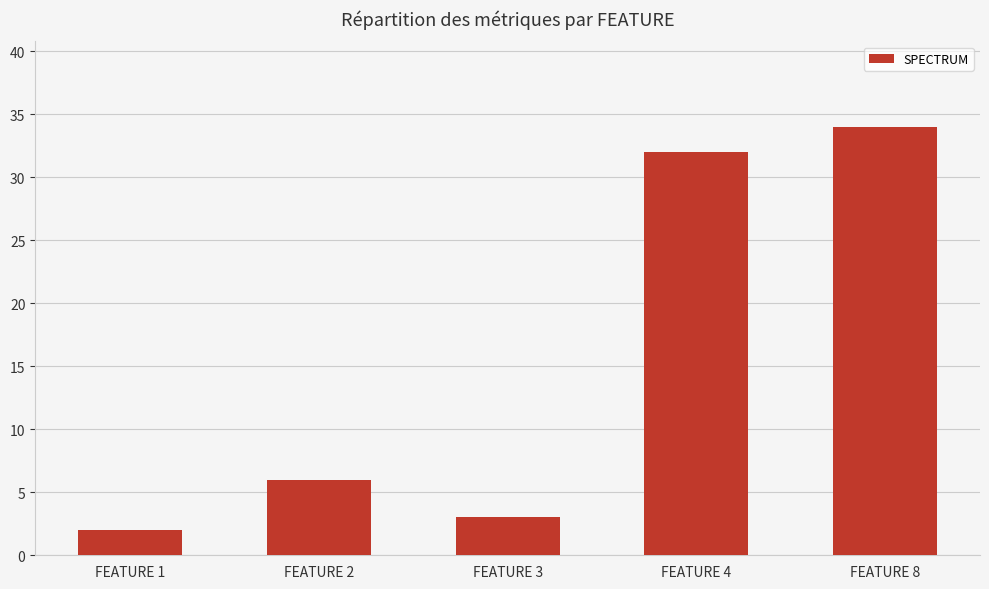

What is the ratio of the value at FEATURE 4 to the value at FEATURE 8?

0.9